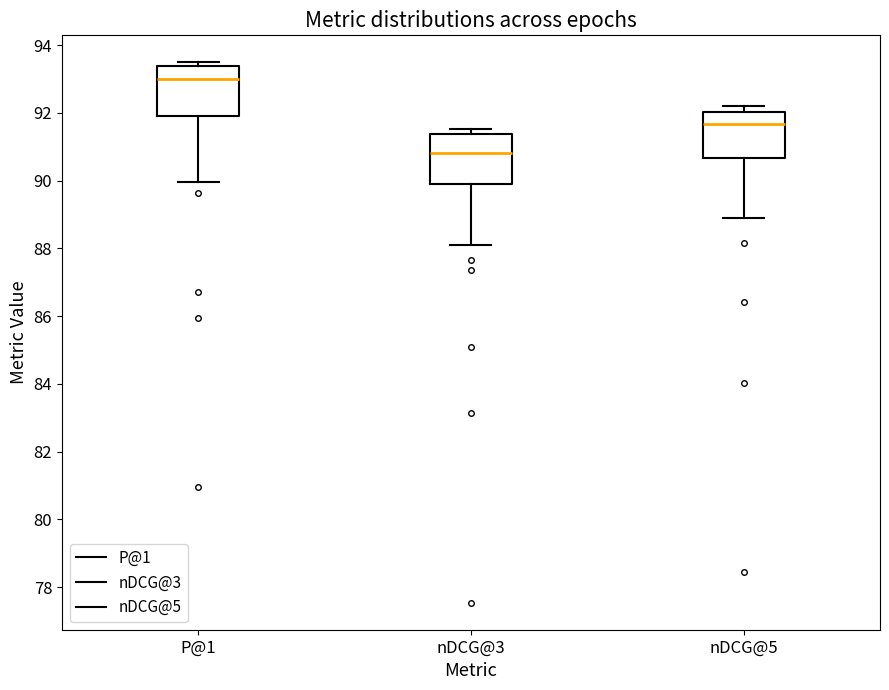

Where is the lower edge of the box for nDCG@3 on the y-axis? The values are not printed on the chart, so give them approximately, as read against the axis.

90.0